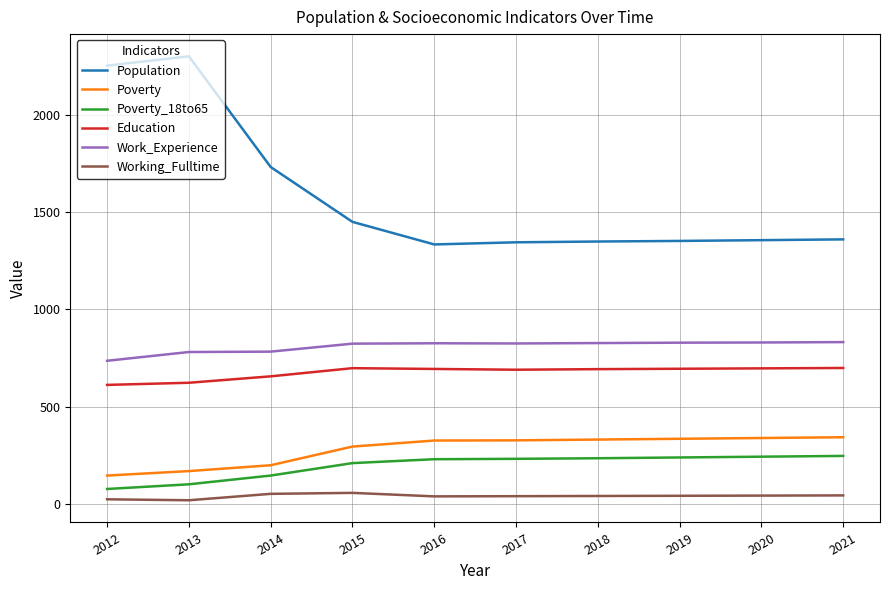

True or false: Work_Experience and Education cross at least once.

False